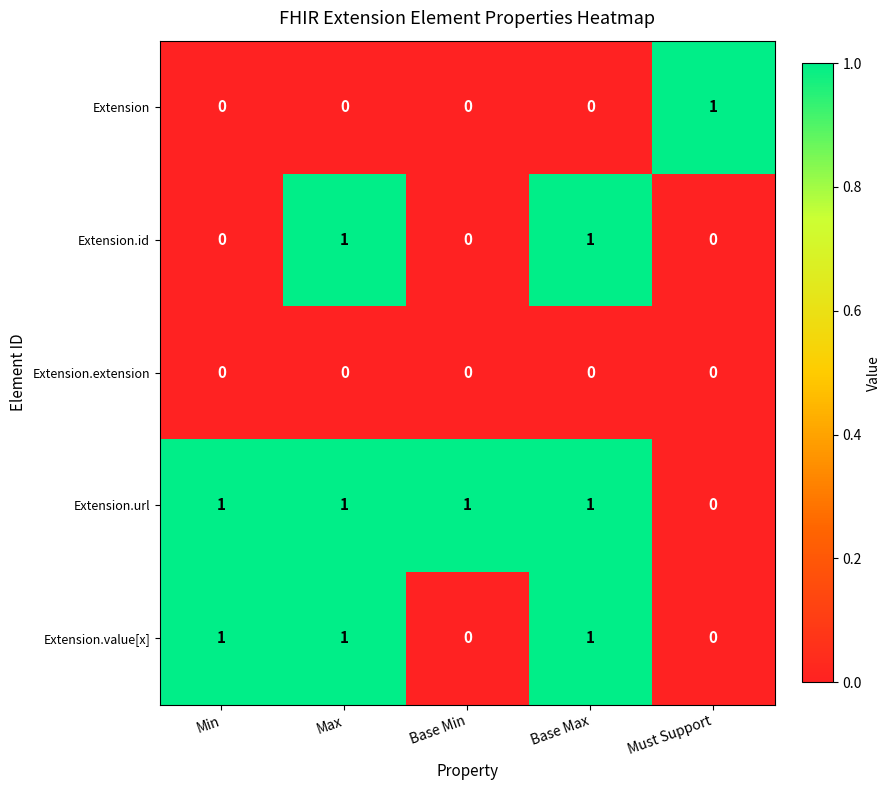

Which series has the largest total across all categories?

Extension.url